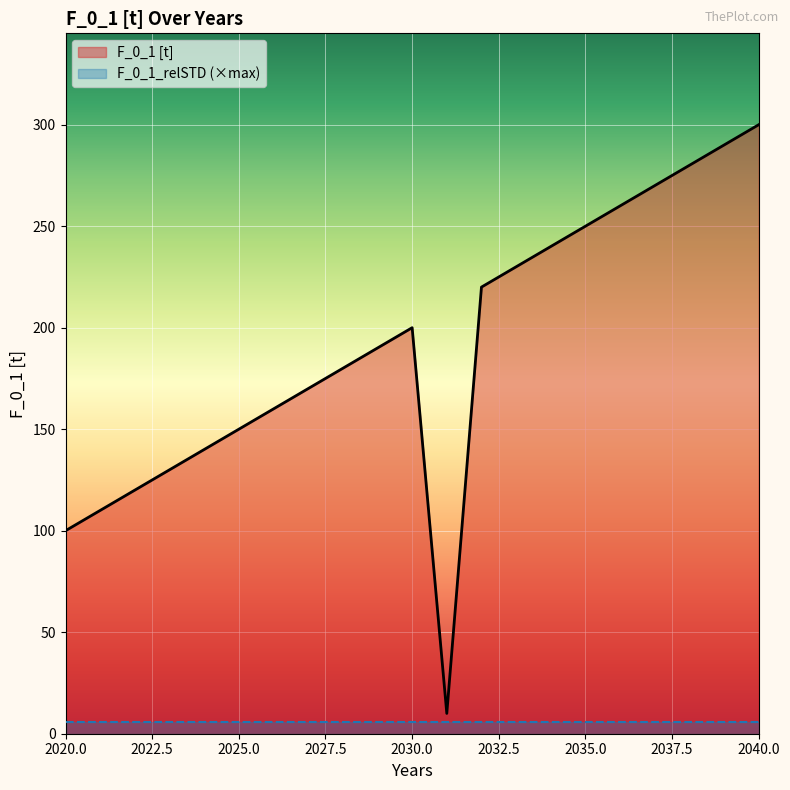

What is the difference between the maximum and minimum values?

290